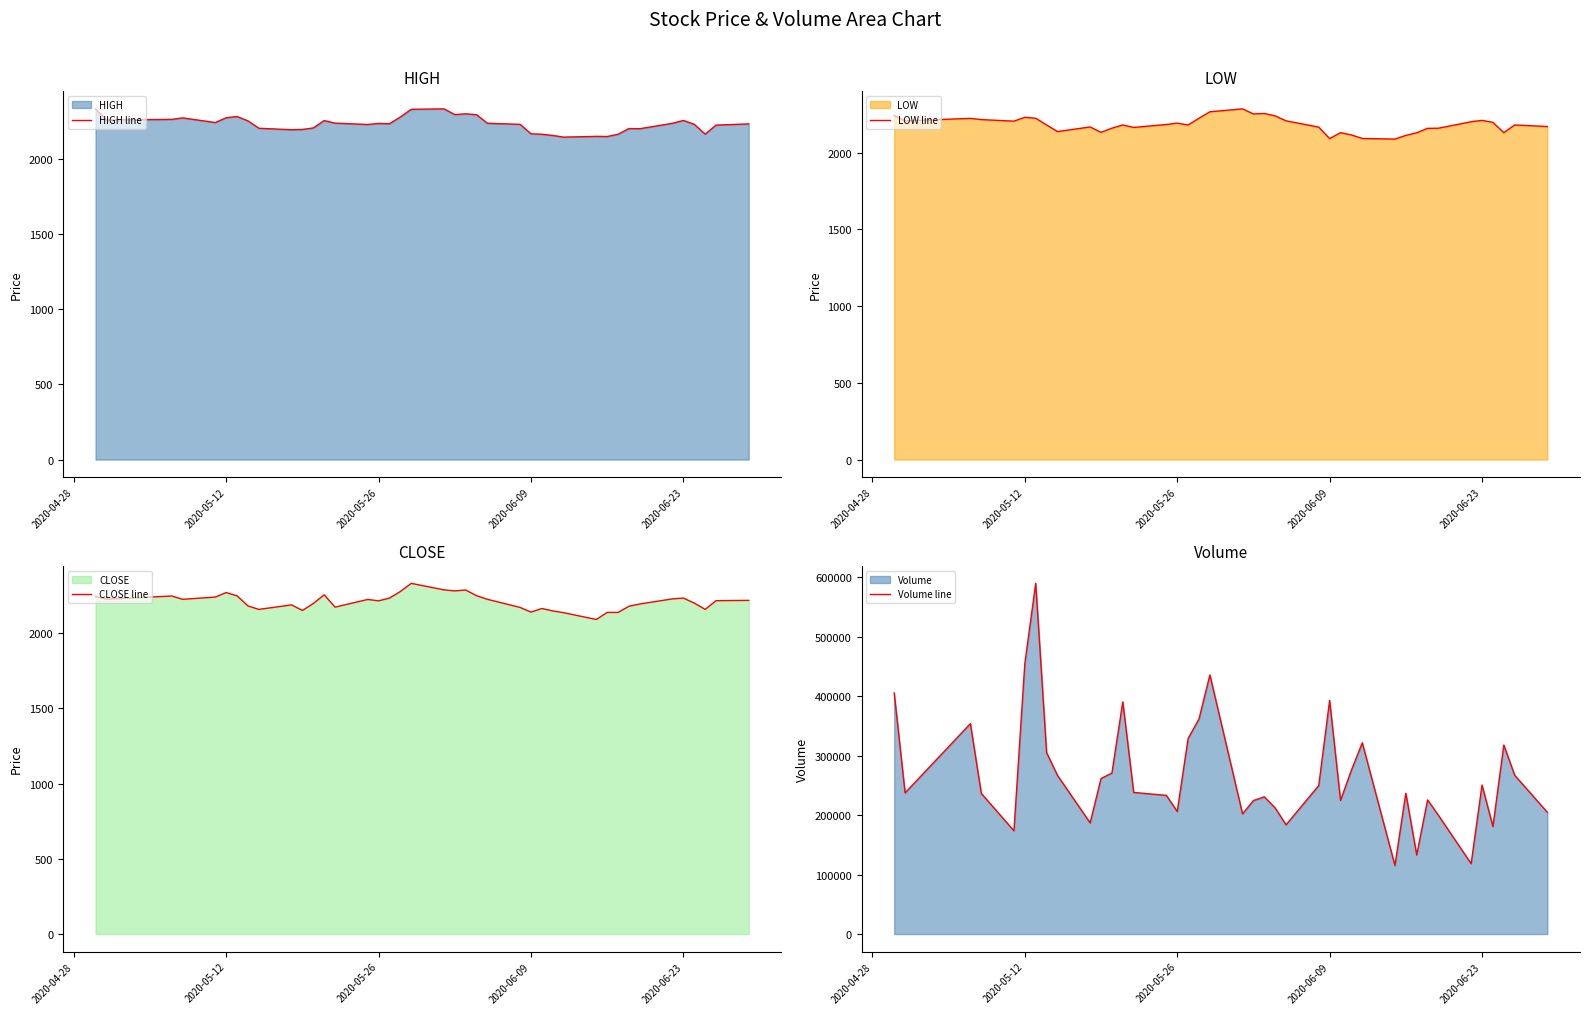

At how many categories does at least one series exceed 49133?

40